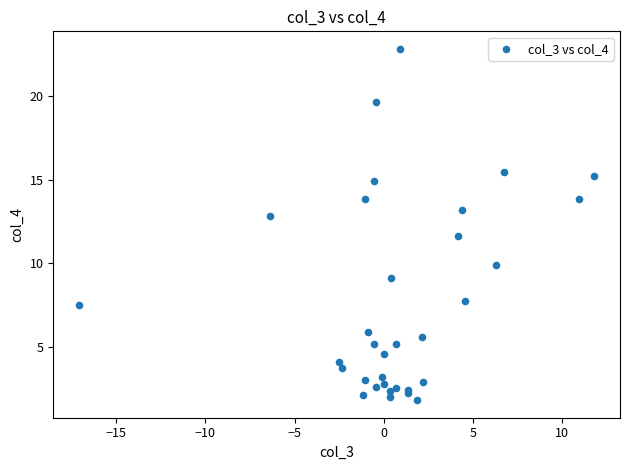

What Y value in the scatter plot is closest to 12?

11.6